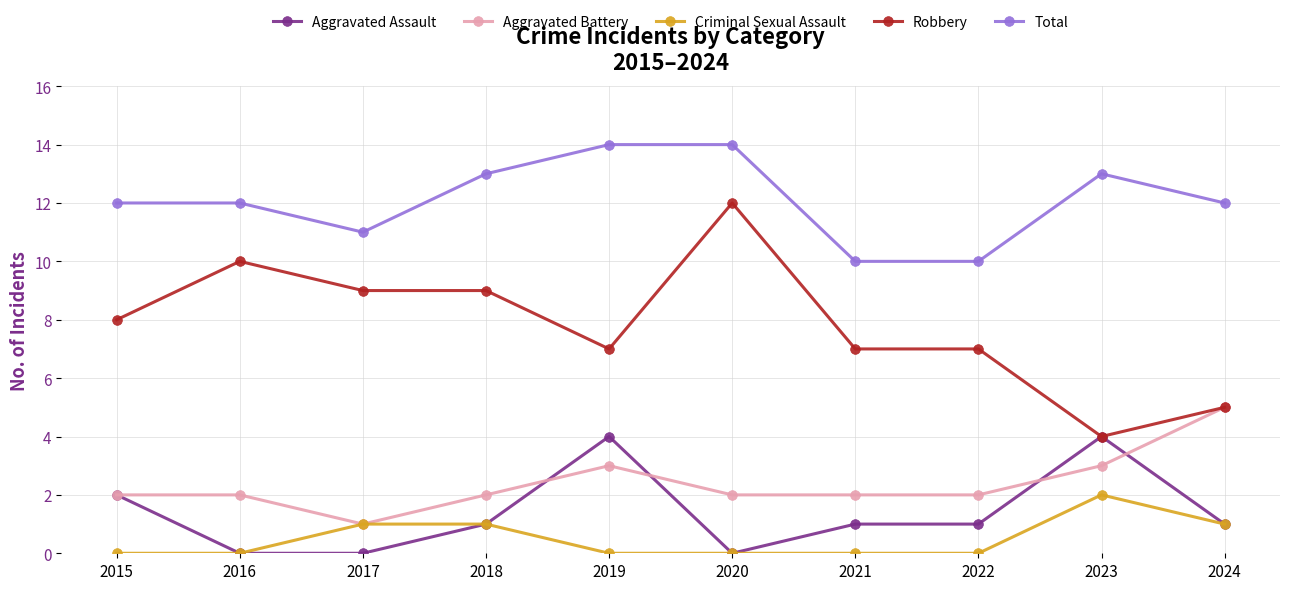

True or false: Total and Robbery intersect in this chart.

False